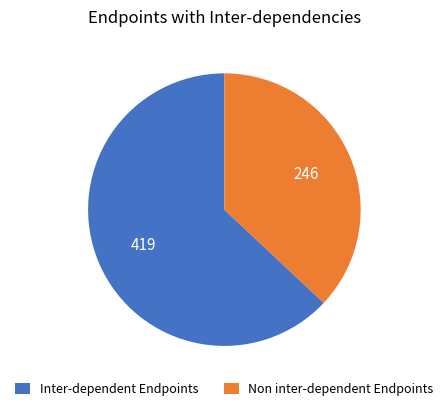

Is there any slice that represents more than half of the pie?

Yes